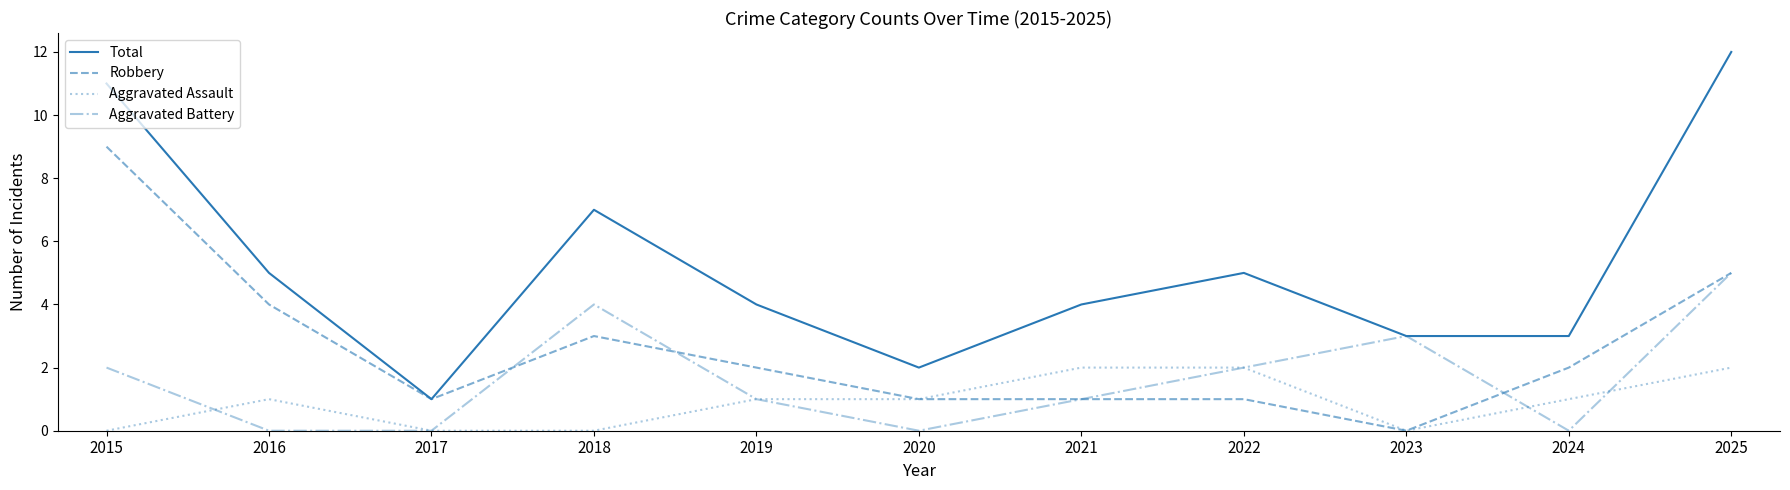

Which label corresponds to the largest value in the chart?

2025